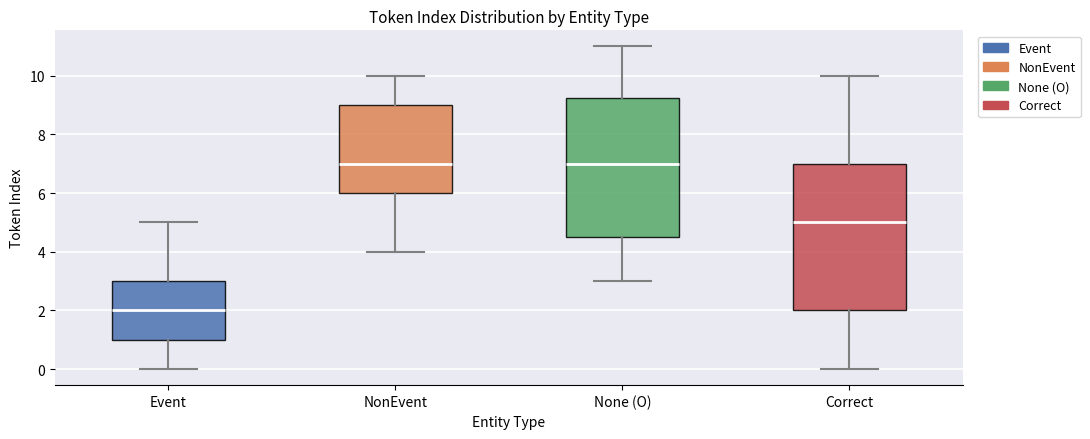

Which box has the lowest median line?

Event